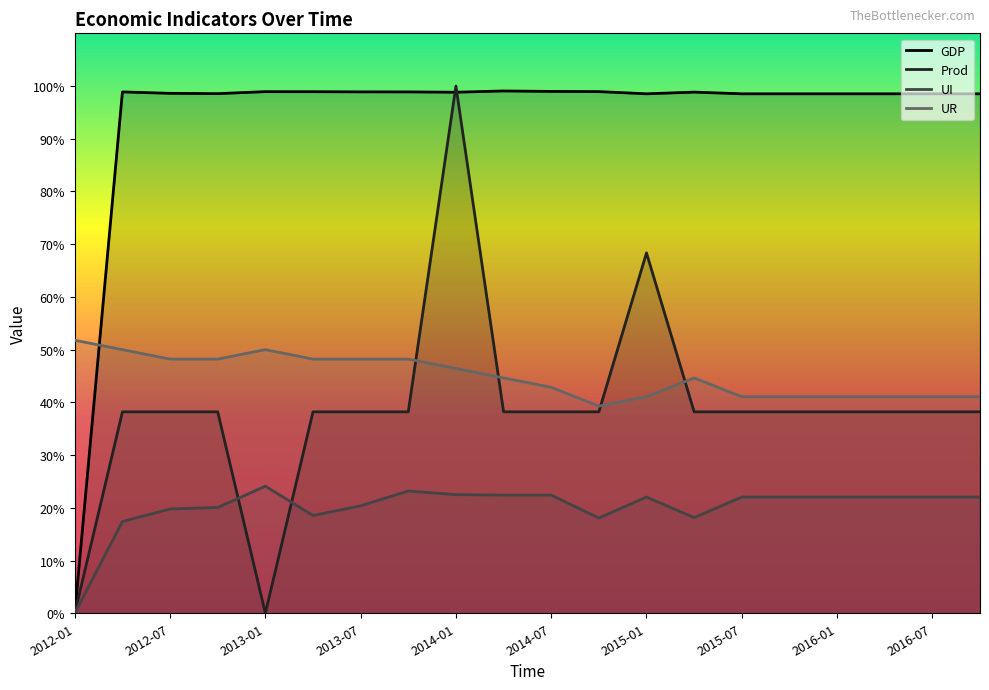

Which series changed the most between 2016-07 and 12?

Prod